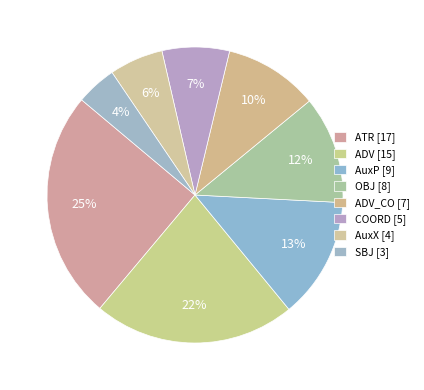

Is there a majority slice in this chart?

No